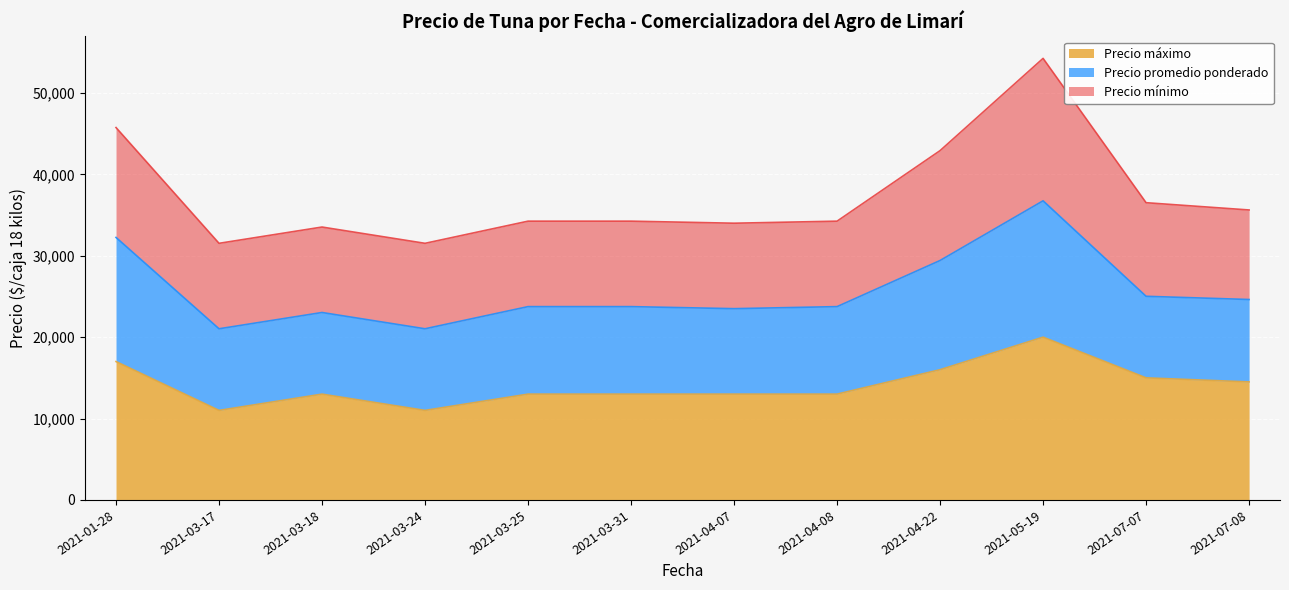

True or false: Precio mínimo and Precio máximo intersect in this chart.

False